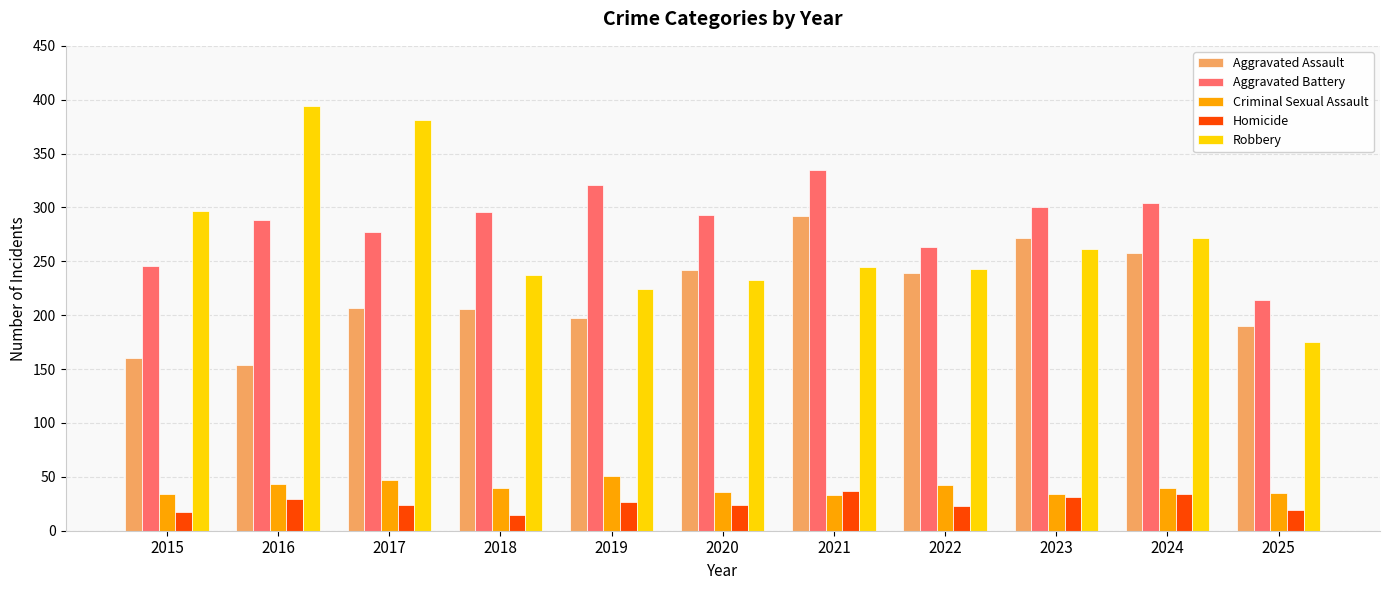

What is the value of the Homicide bar at the 9th from the left?

31